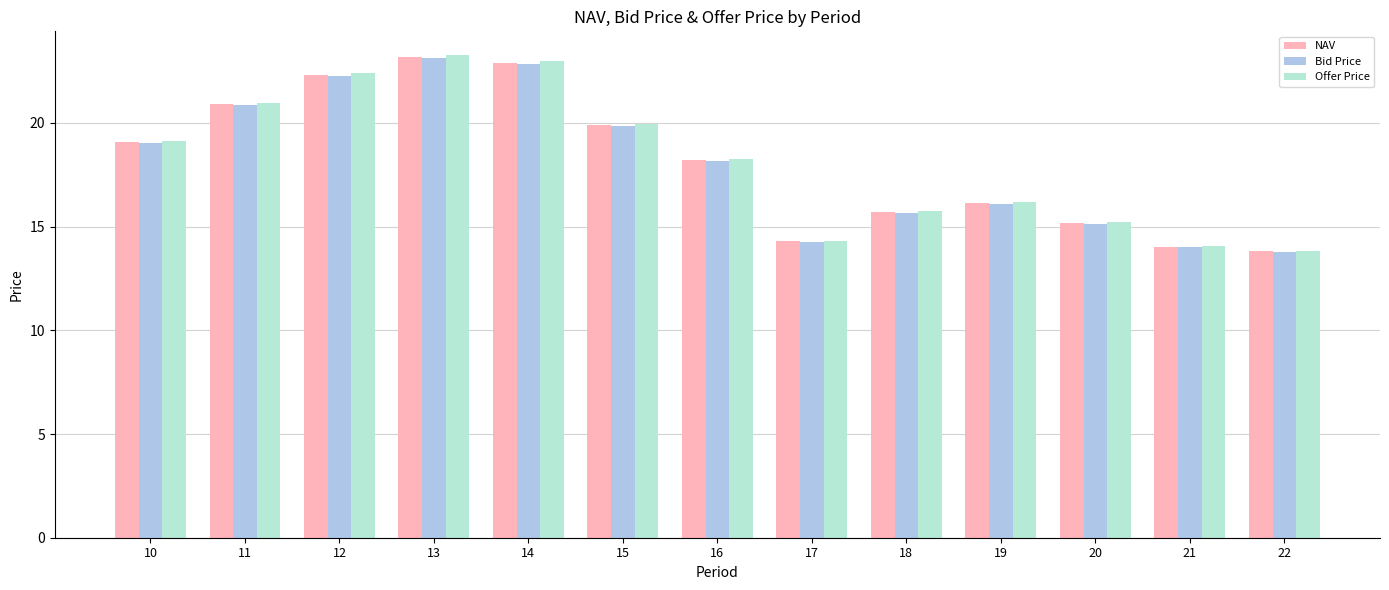

Which series has the widest spread of values?

Offer Price